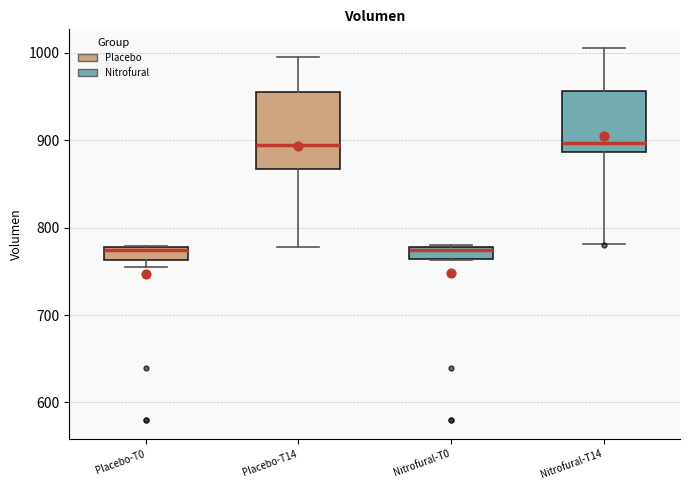

Which box is the tallest, from its lower edge to its upper edge?

Placebo-T14